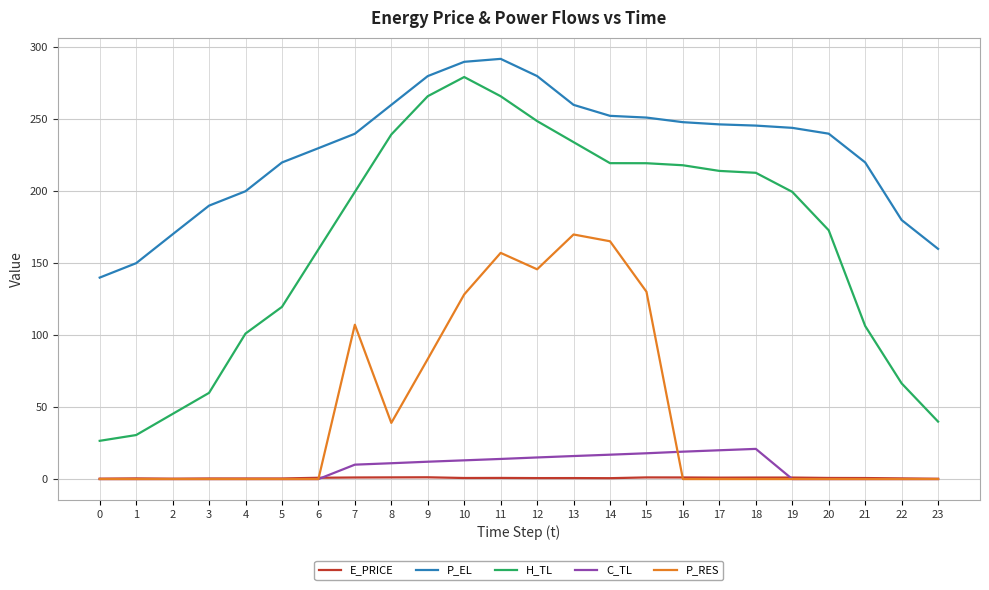

What is the highest value of the C_TL series?

21.0